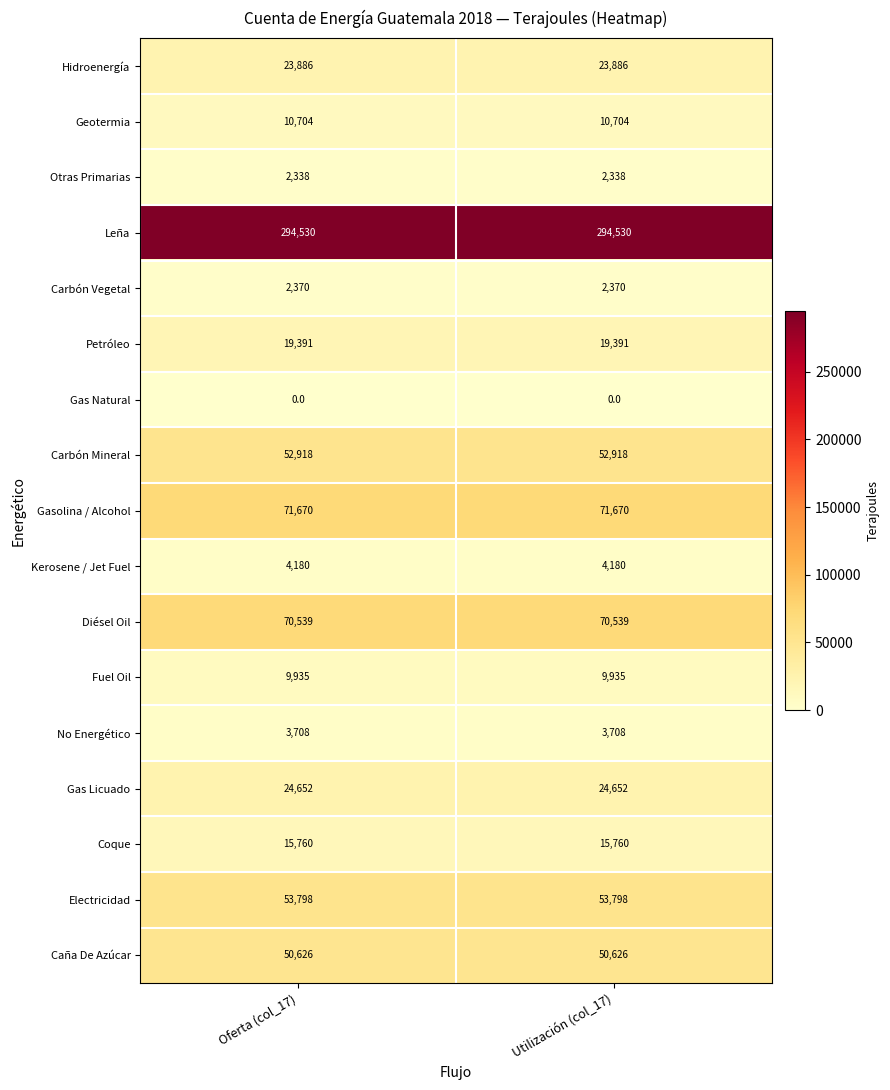

What is the total value across all series at Utilización (col_17)?

711005